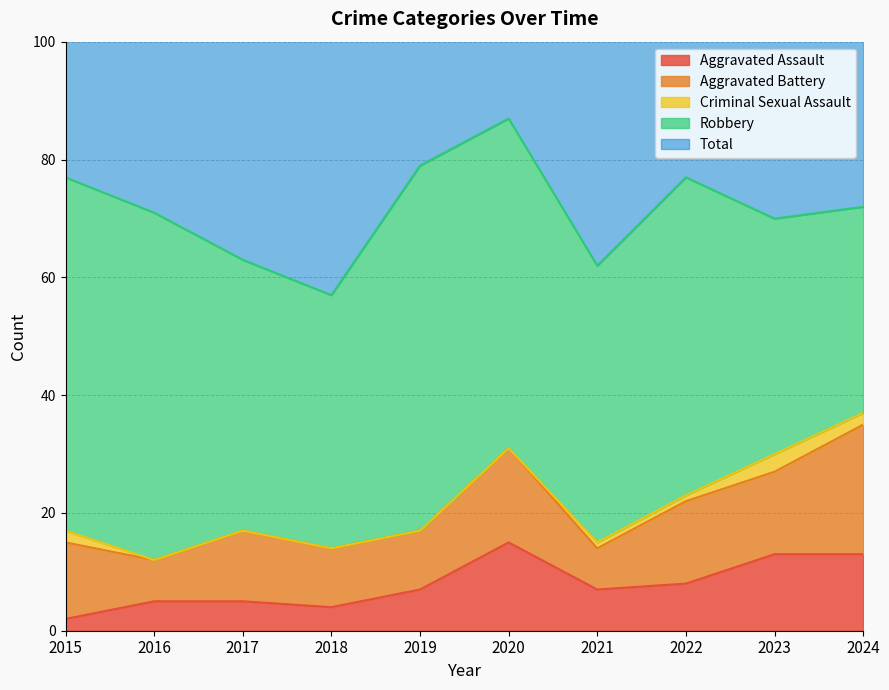

Which category has the lowest value across all series?

2016